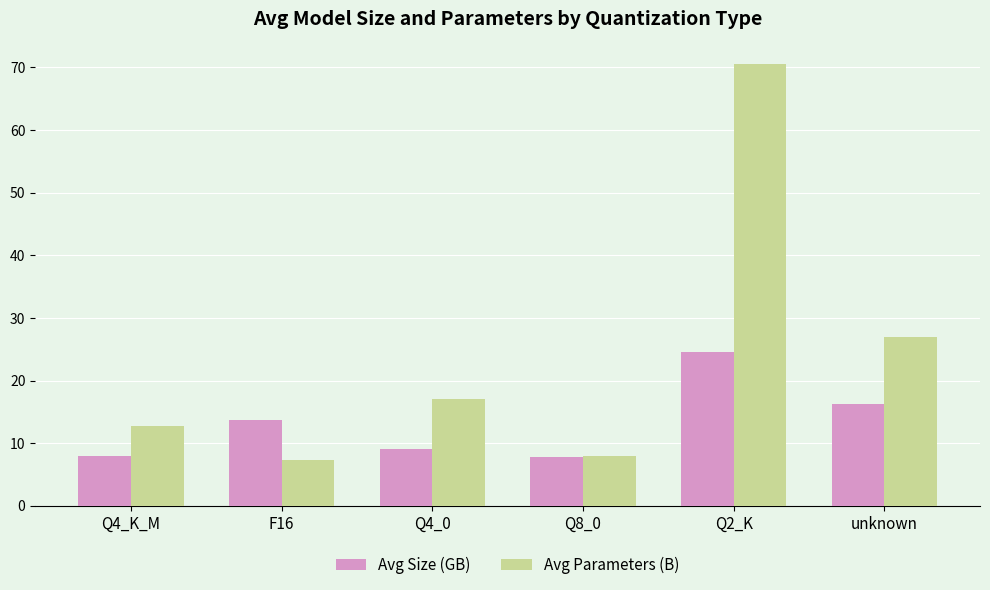

The value of Avg Size (GB) at Q8_0 is 7.8. True or false?

True